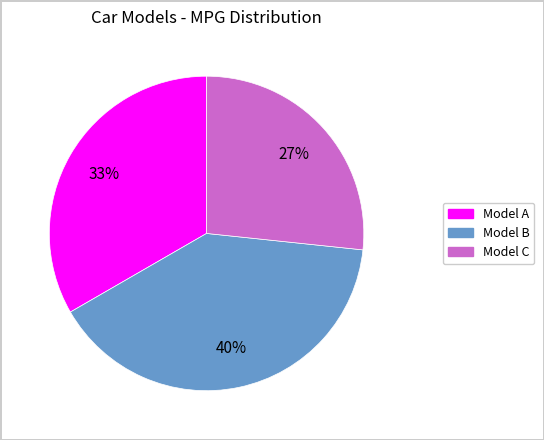

Is the sum of Model B and Model C greater than half?

Yes